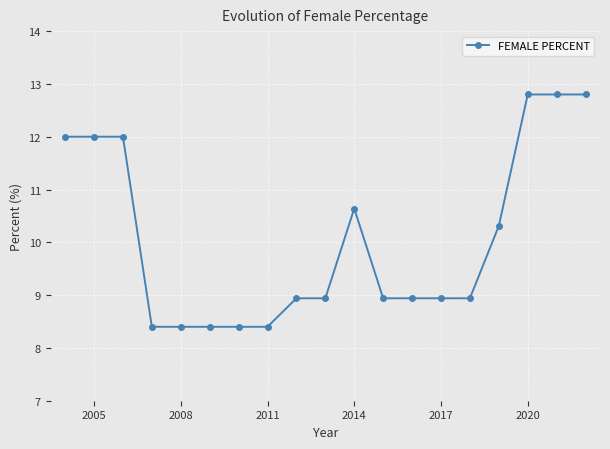

Reading right to left, extract all data points from this chart.

12.8	12.8	12.8	10.3	8.9	8.9	8.9	8.9	10.6	8.9	8.9	8.4	8.4	8.4	8.4	8.4	12.0	12.0	12.0